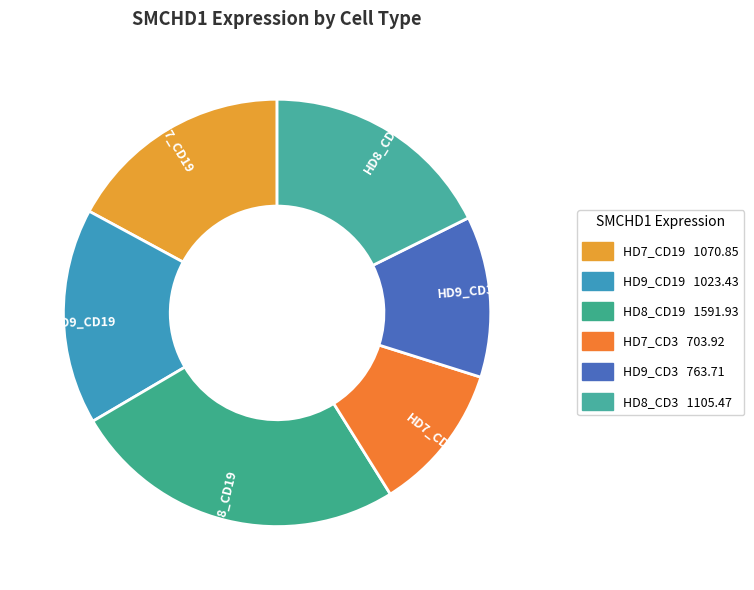

The HD7_CD3 slice represents 20% of the pie. True or false?

False